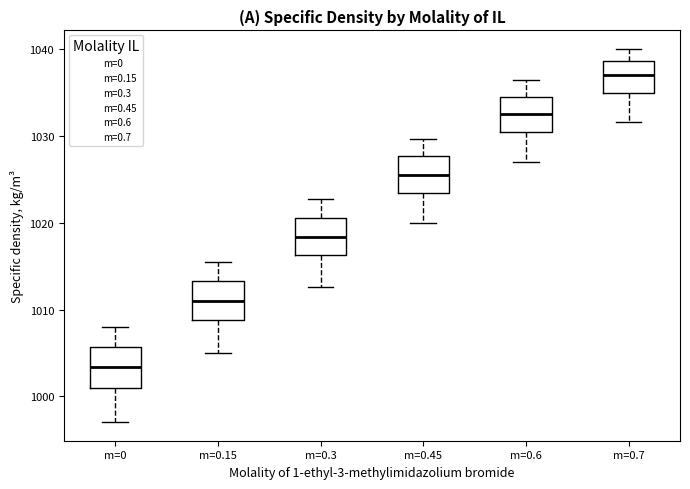

Reading left to right, read every box against the y-axis: the position of its median line, the range the box covers, and the ends of its whiskers. The values are not printed on the chart, so give them approximately, as read against the axis.

m=0: median 1003, box 1001 to 1006, whiskers 997 to 1008
m=0.15: median 1011, box 1009 to 1013, whiskers 1005 to 1015
m=0.3: median 1018, box 1016 to 1021, whiskers 1013 to 1023
m=0.45: median 1026, box 1023 to 1028, whiskers 1020 to 1030
m=0.6: median 1032, box 1030 to 1034, whiskers 1027 to 1036
m=0.7: median 1037, box 1035 to 1039, whiskers 1032 to 1040